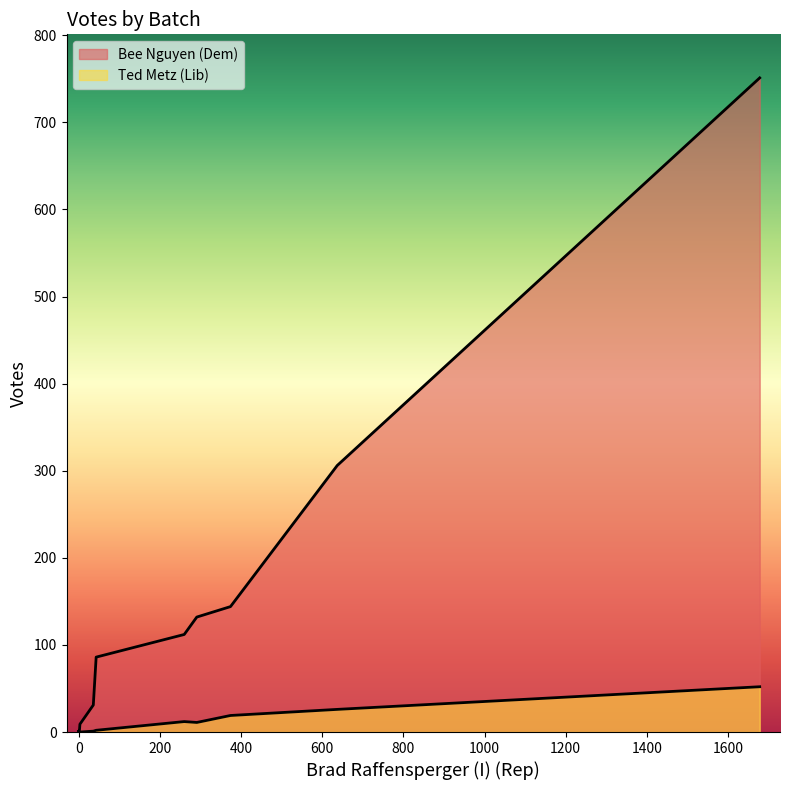

What is the approximate value of Ted Metz (Lib) at Absentee By Mail ICC - 1?

2